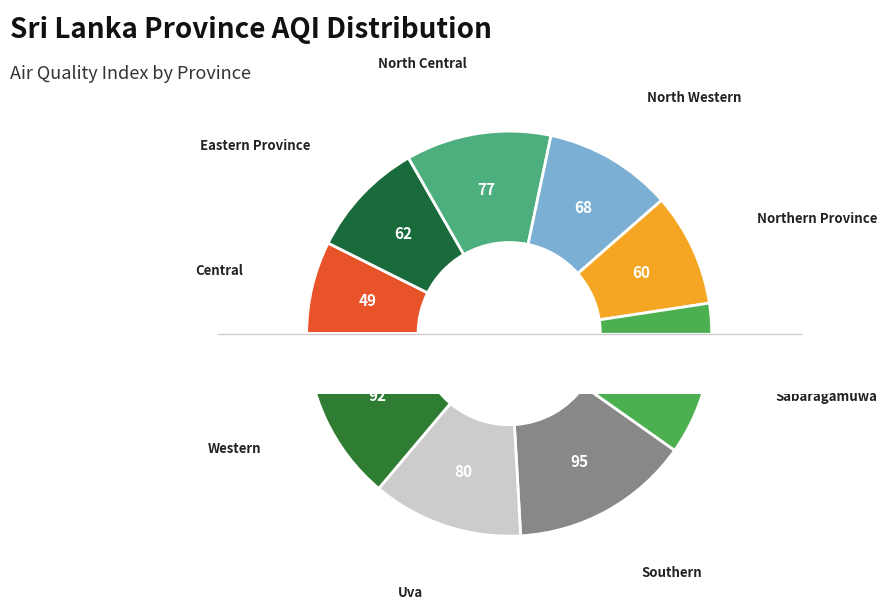

Which category has the smallest portion of the pie?

Central